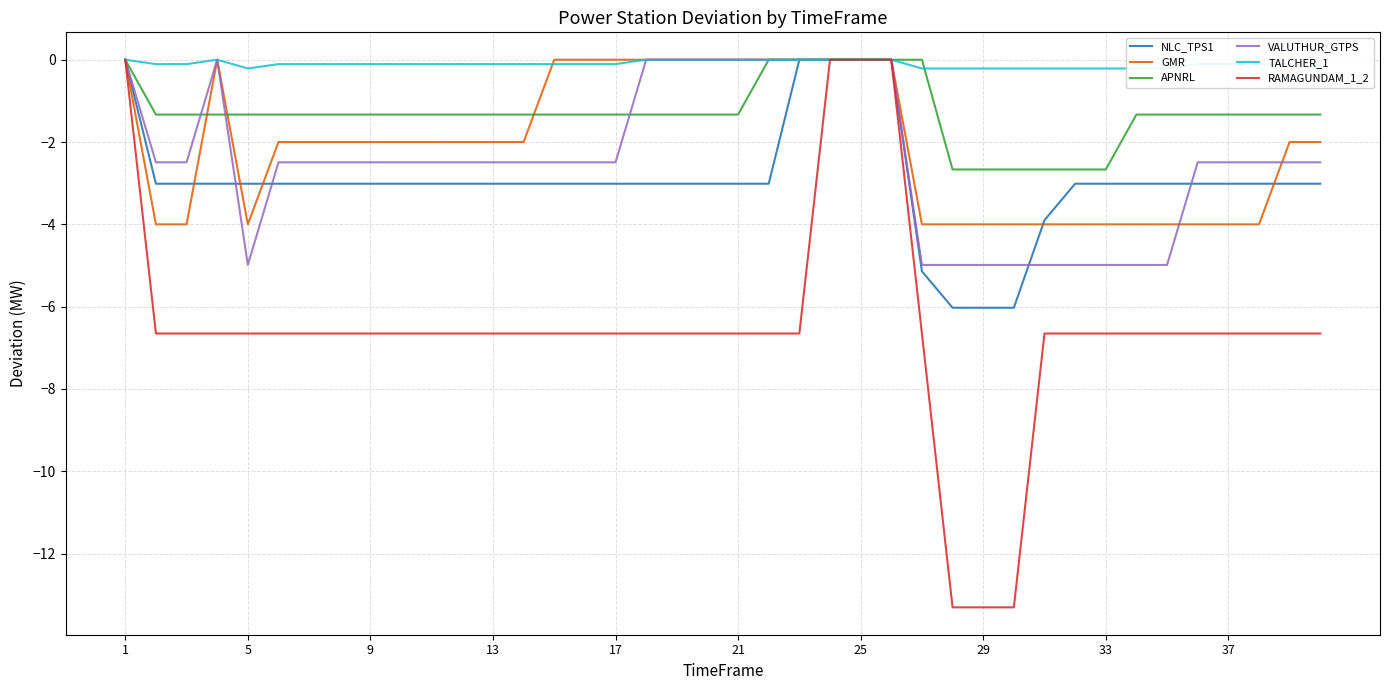

Which series ends up on top after the final intersection of GMR and NLC_TPS1?

GMR